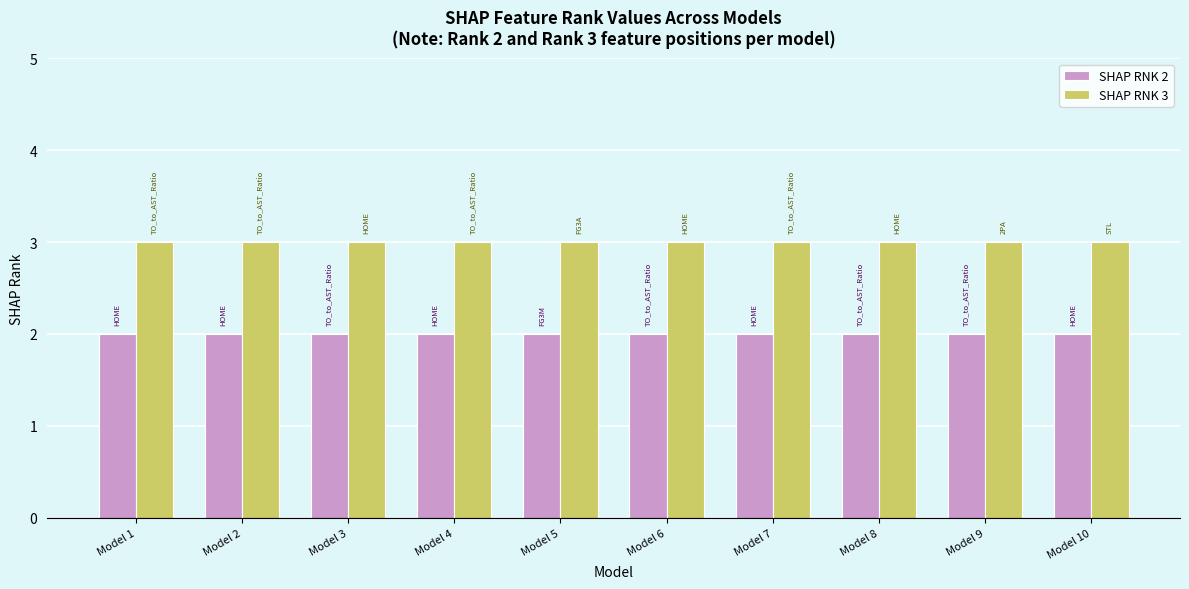

Reading right to left, extract all data points from this chart.

SHAP RNK 2: Model 10=2	Model 9=2	Model 8=2	Model 7=2	Model 6=2	Model 5=2	Model 4=2	Model 3=2	Model 2=2	Model 1=2
SHAP RNK 3: Model 10=3	Model 9=3	Model 8=3	Model 7=3	Model 6=3	Model 5=3	Model 4=3	Model 3=3	Model 2=3	Model 1=3